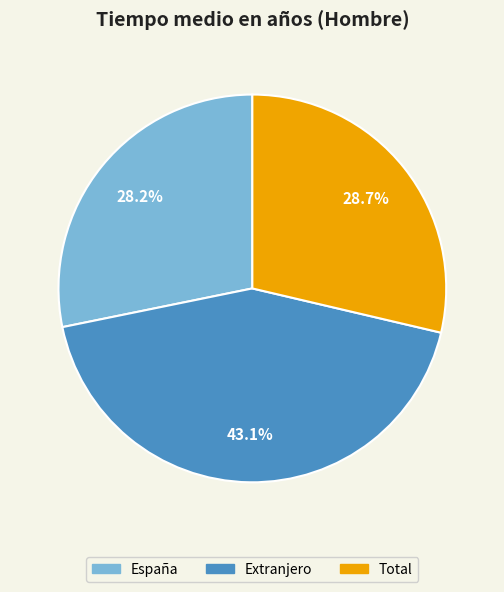

Is it true that Total is 37% of the pie?

False